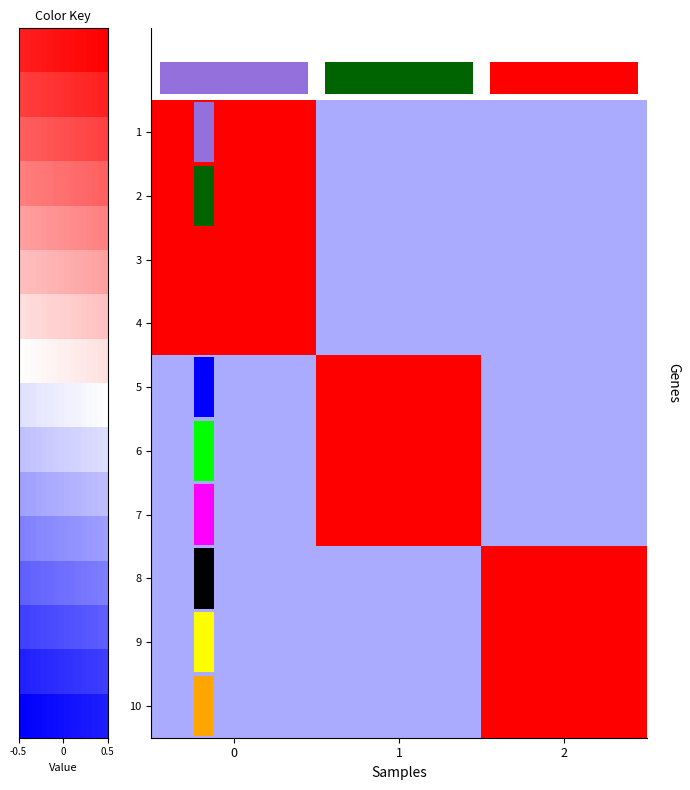

The value of 1 at 1 is 1. True or false?

False